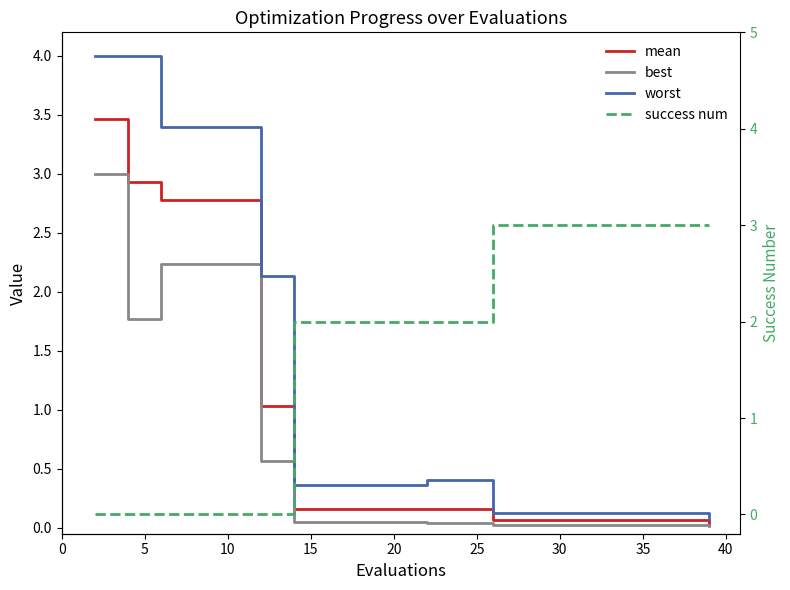

What is the average value of the success num series?

1.8